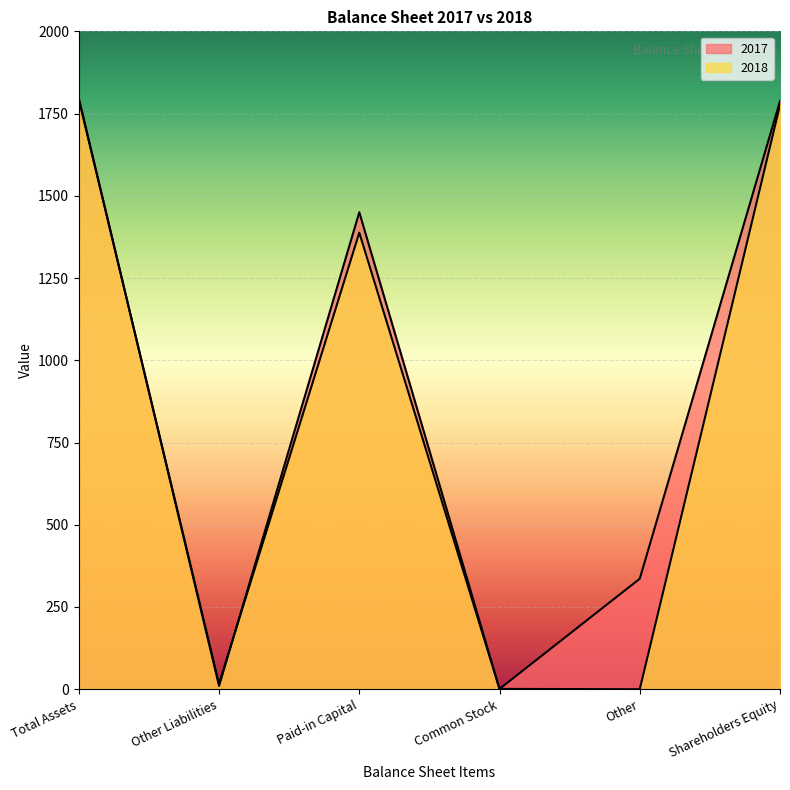

What is the label of the 3rd point from the left?

Paid-in Capital